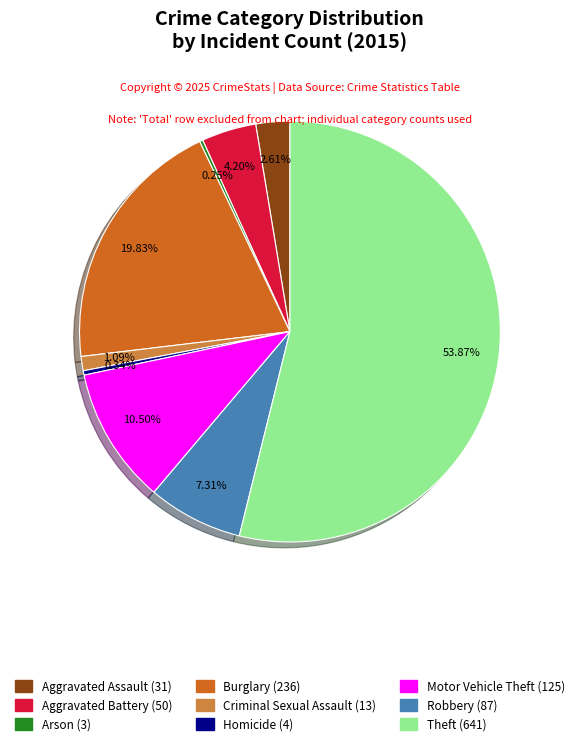

To the nearest percent, what is the average slice percentage?

11%